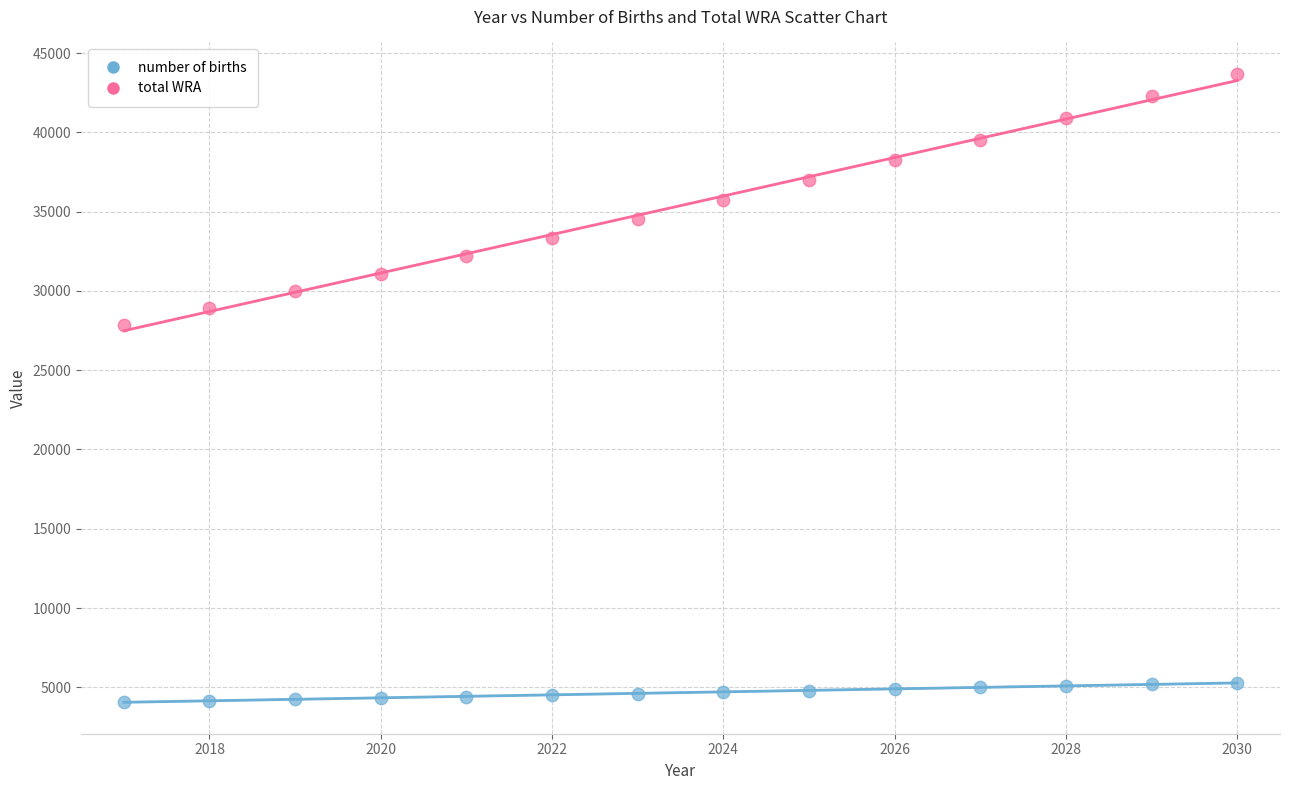

What are all the series names shown in the legend?

number of births, total WRA